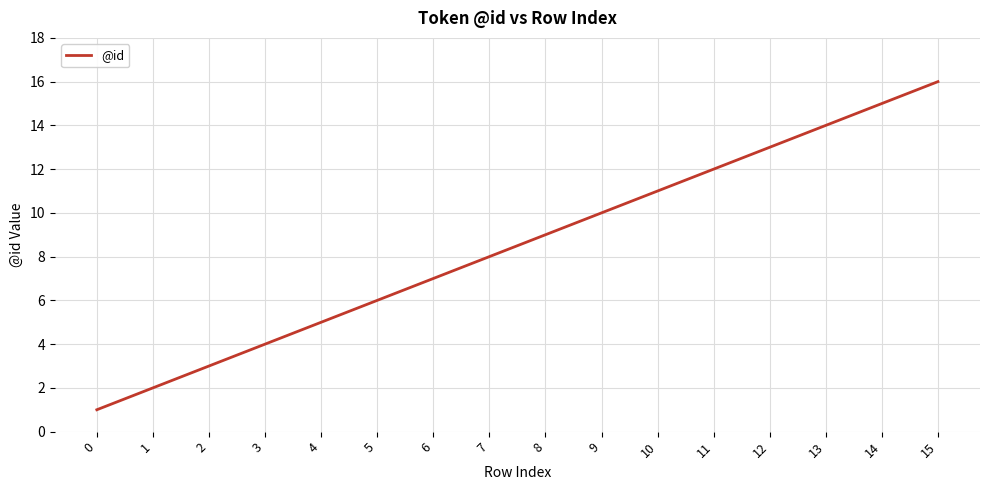

Reading left to right, what are all the values shown in this chart?

1	2	3	4	5	6	7	8	9	10	11	12	13	14	15	16